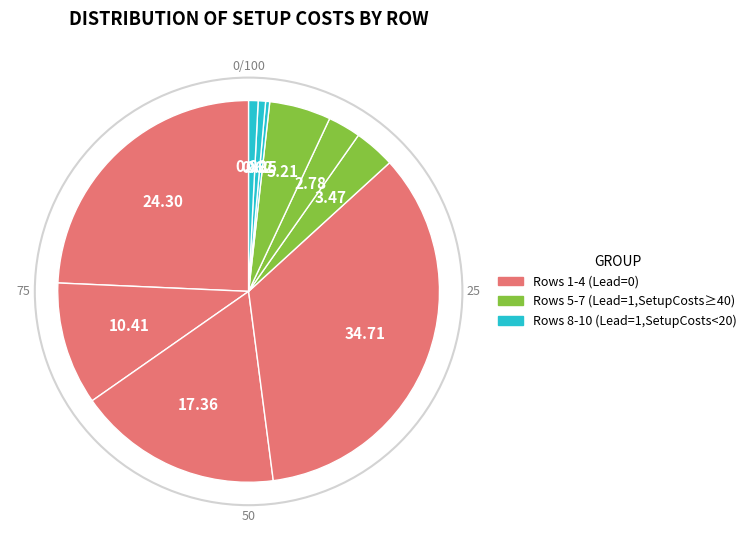

Which category has the smallest portion of the pie?

8